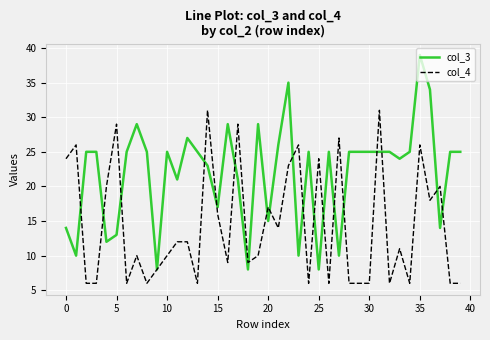

Reading right to left, list all the values displayed in this chart.

col_3: 25	25	14	34	39	25	24	25	25	25	25	25	10	25	8	25	10	35	26	15	29	8	21	29	17	23	25	27	21	25	8	25	29	25	13	12	25	25	10	14
col_4: 6	6	20	18	26	6	11	6	31	6	6	6	27	6	24	6	26	23	14	17	10	9	29	9	16	31	6	12	12	10	8	6	10	6	29	20	6	6	26	24